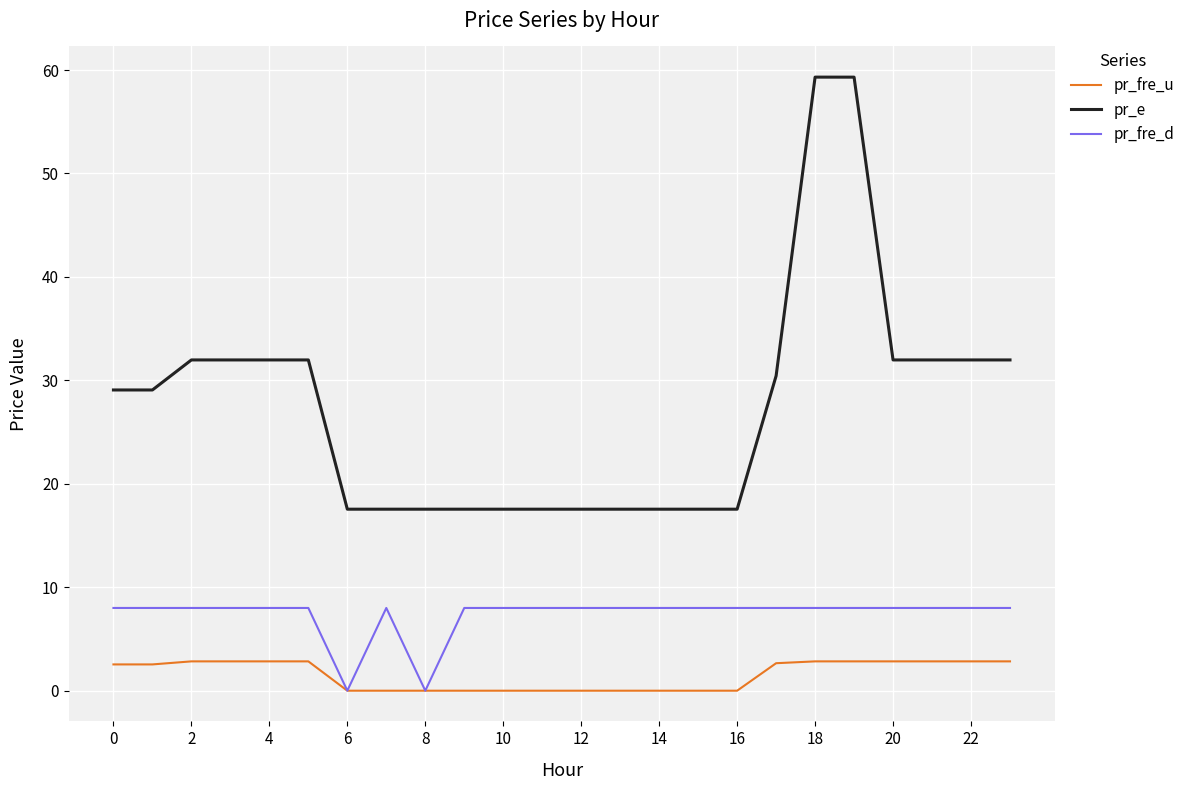

Rank the series by their average value, from lowest to highest.

pr_fre_u, pr_fre_d, pr_e